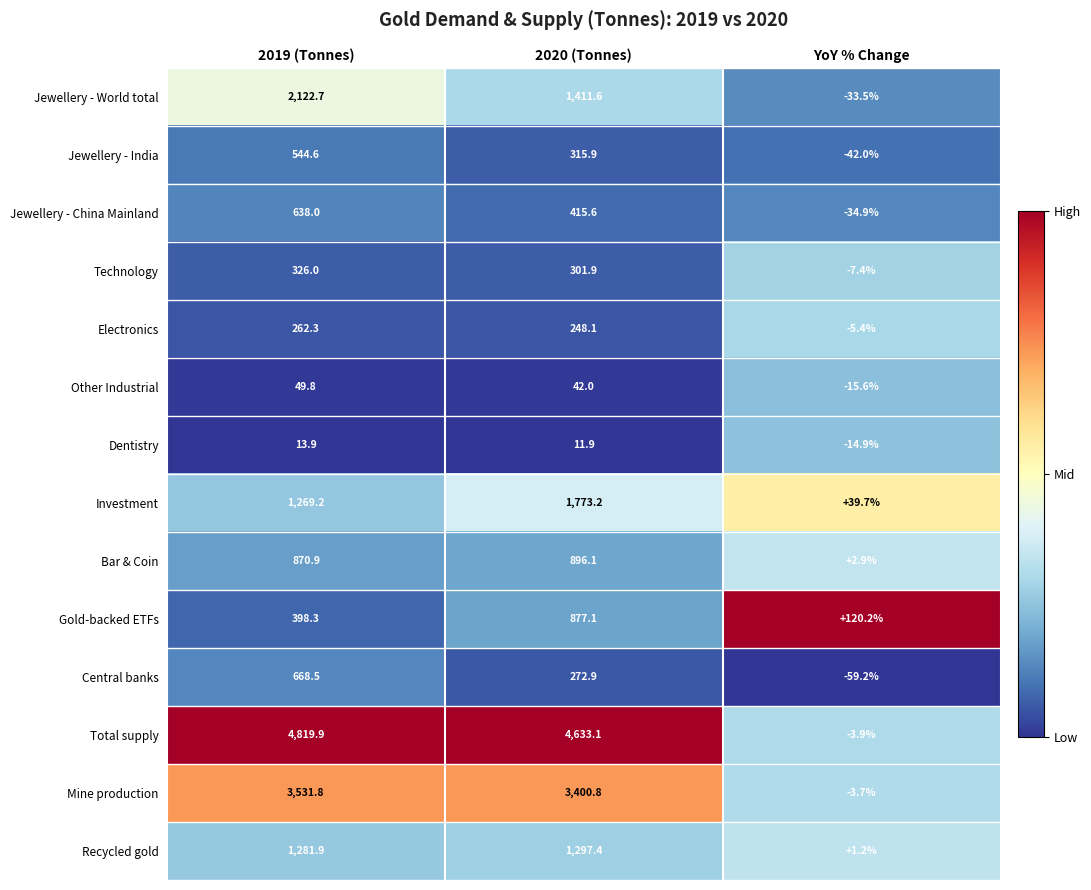

List the series in order of their peak value, highest first.

Total supply, Mine production, Jewellery - World total, Investment, Recycled gold, Bar & Coin, Gold-backed ETFs, Central banks, Jewellery - China Mainland, Jewellery - India, Technology, Electronics, Other Industrial, Dentistry